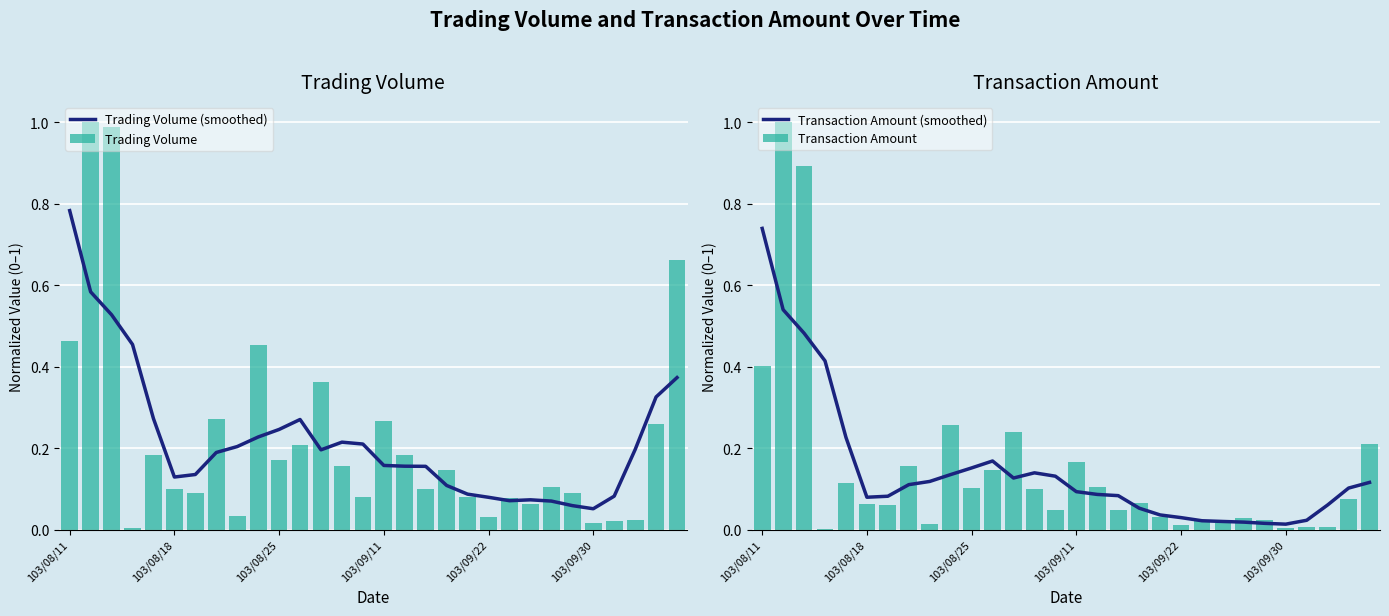

What is the difference between the maximum and second lowest values in the Trading Volume series?

1.0